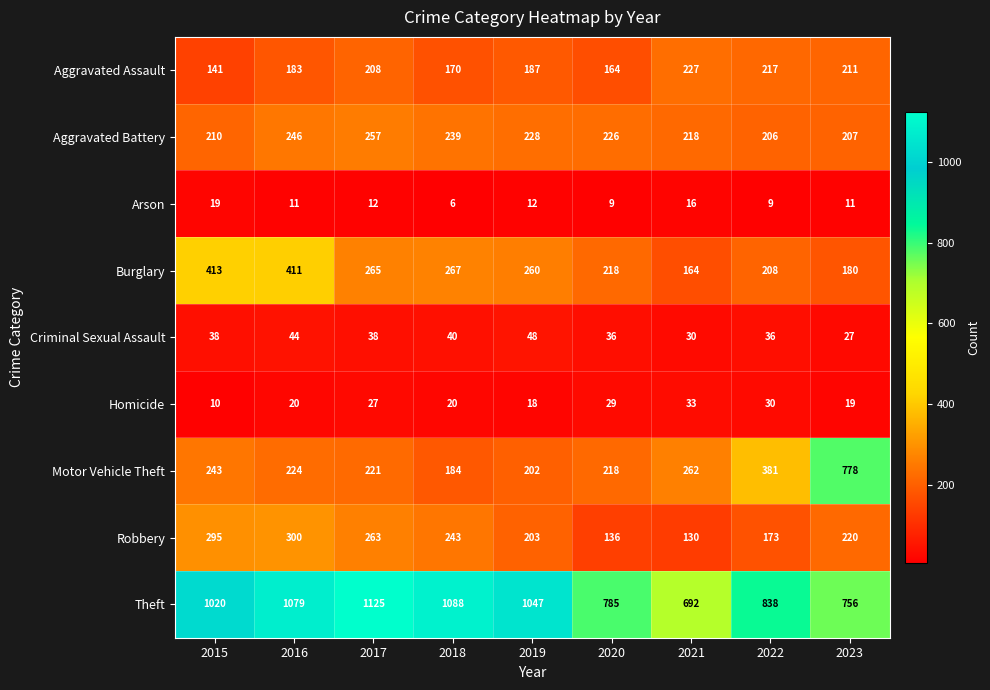

Where does the Aggravated Assault series first go above 187?

2017